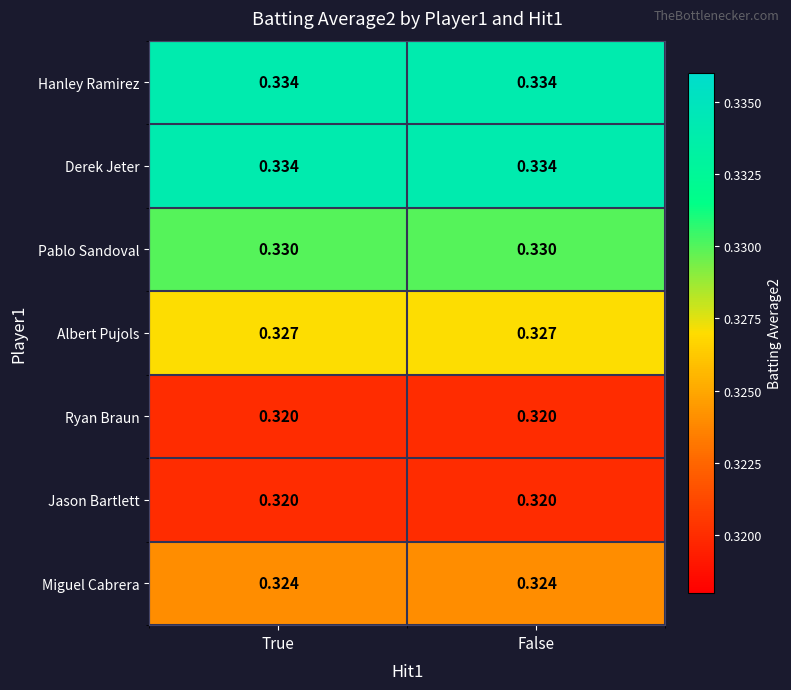

Is the value of Pablo Sandoval at True greater than the value of Derek Jeter at True?

No